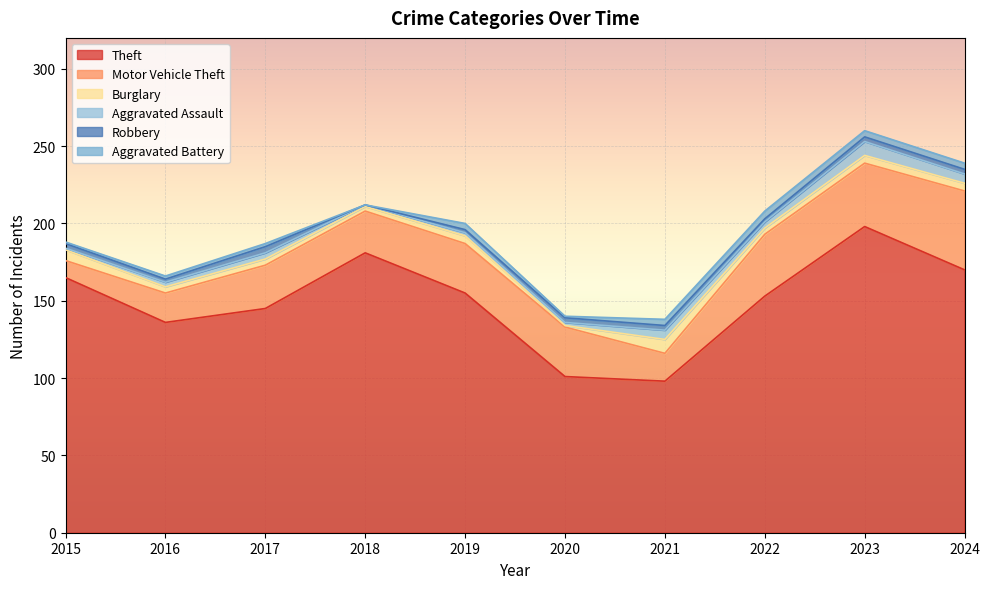

Which category has the lowest value in the Theft series?

2021